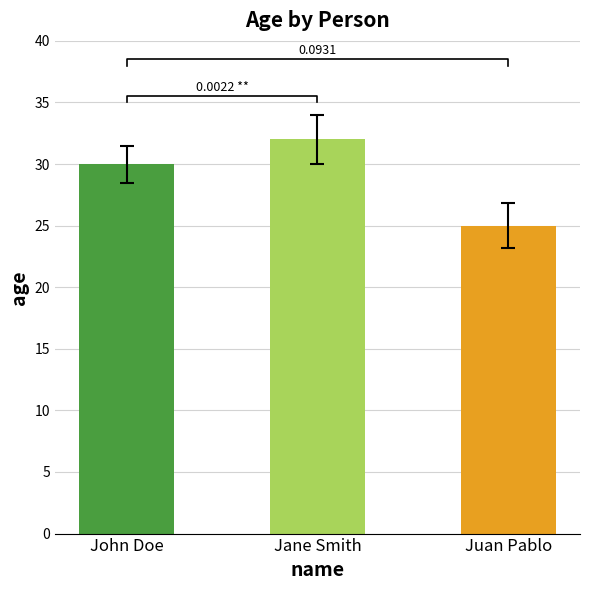

What position from the left is John Doe?

1